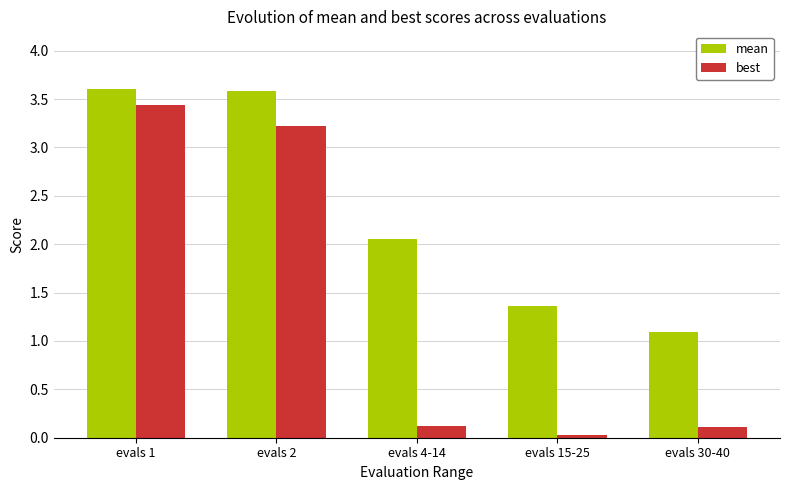

What is the difference between the second highest and minimum values in the mean series?

2.5